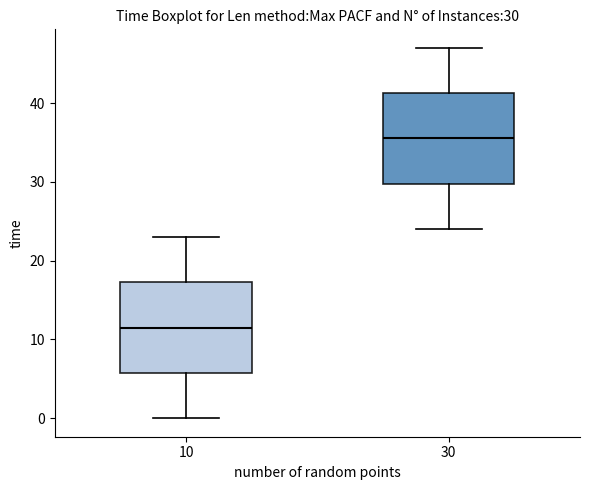

Which box's median line is the lowest?

10